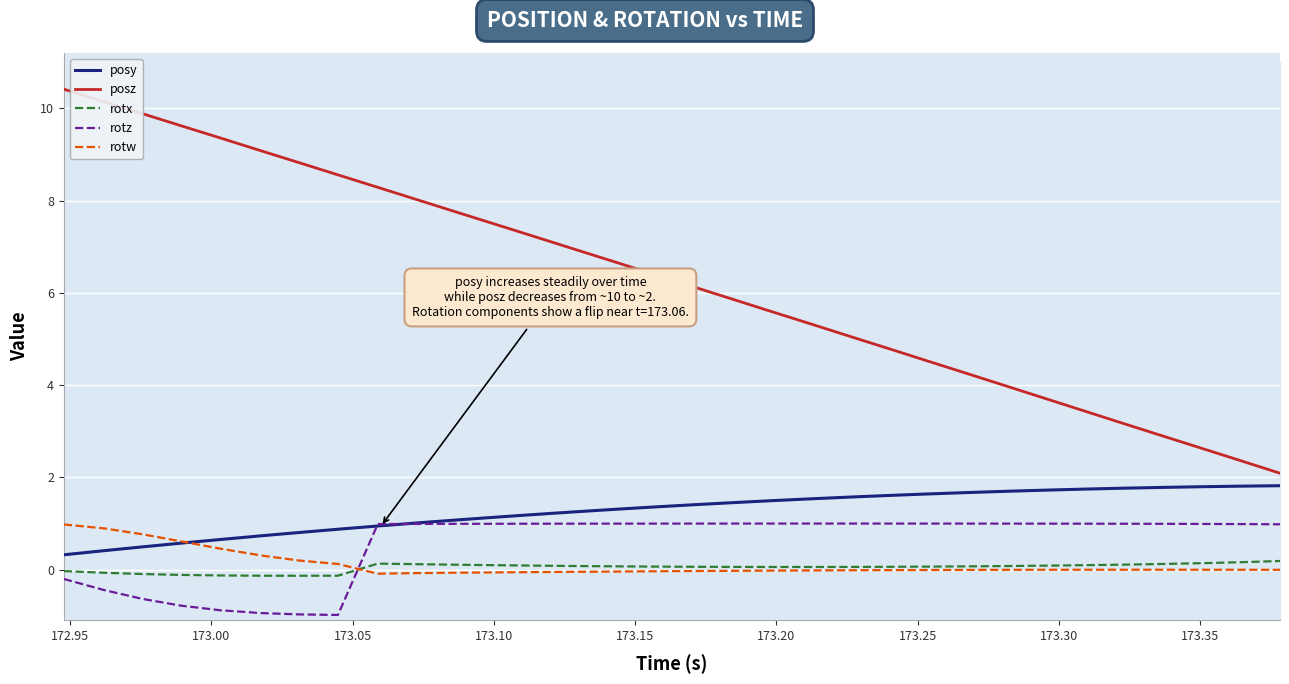

List the series in order of their peak value, lowest first.

rotx, rotw, rotz, posy, posz